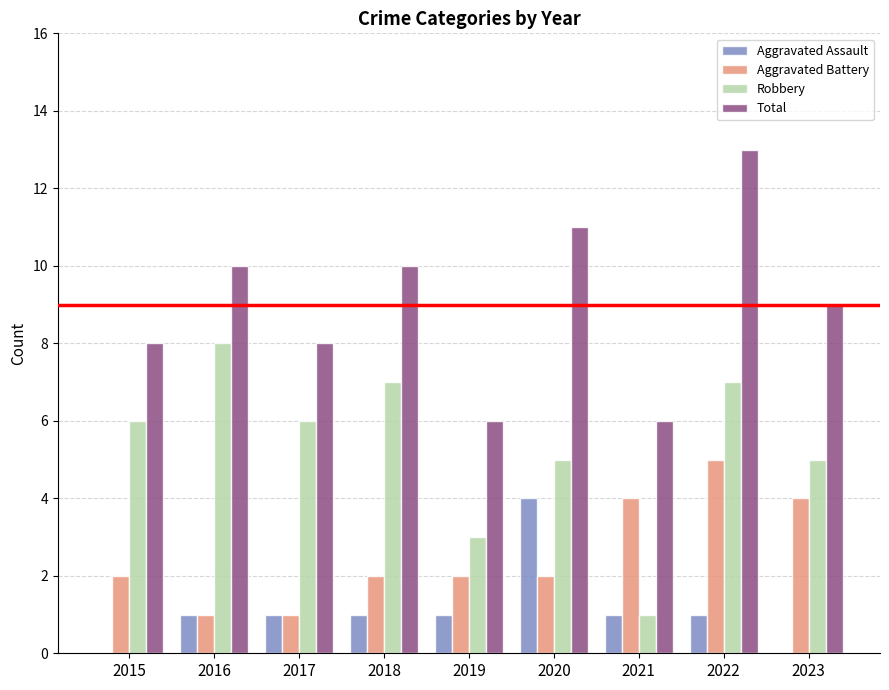

What value does the Aggravated Assault series have at 2022?

1